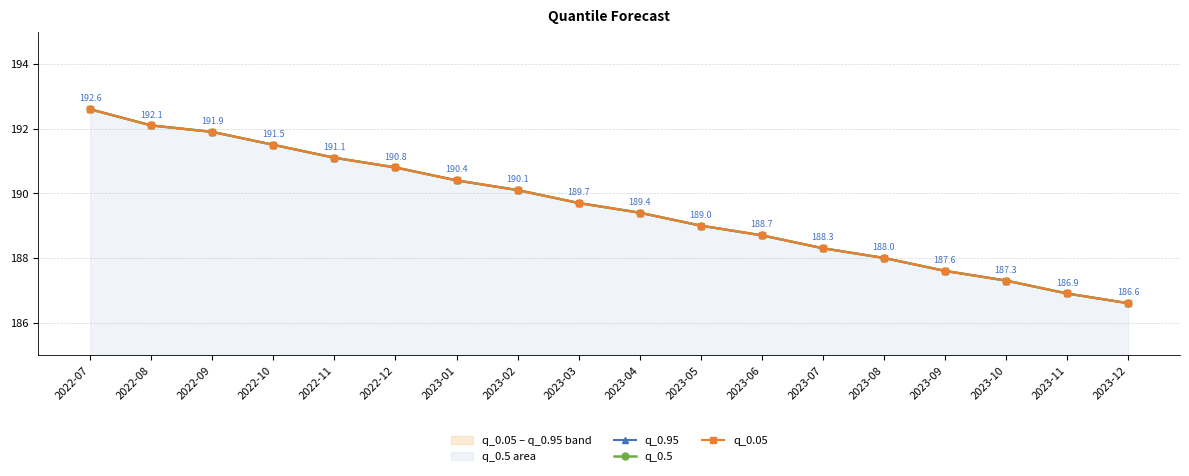

True or false: q_0.05 has more than 2 points higher than both neighbors.

False